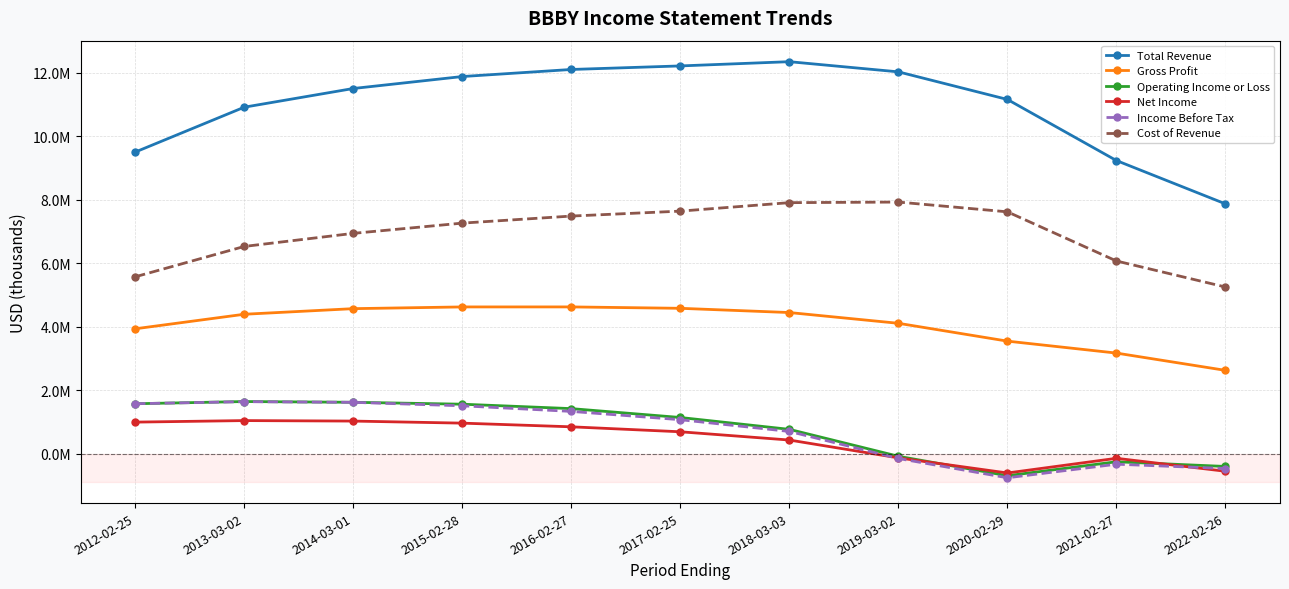

What is the label of the 7th point from the right?

2016-02-27